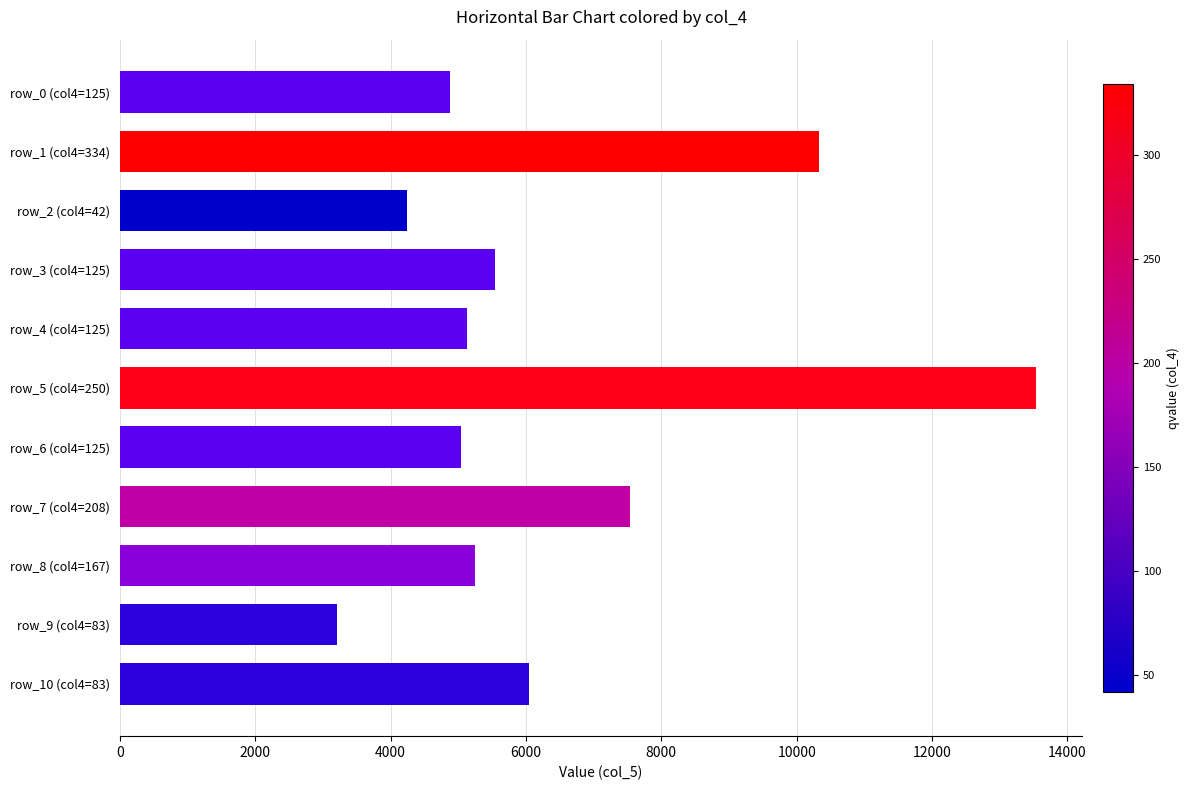

The value at row_1 (col4=334) is 17085. True or false?

False